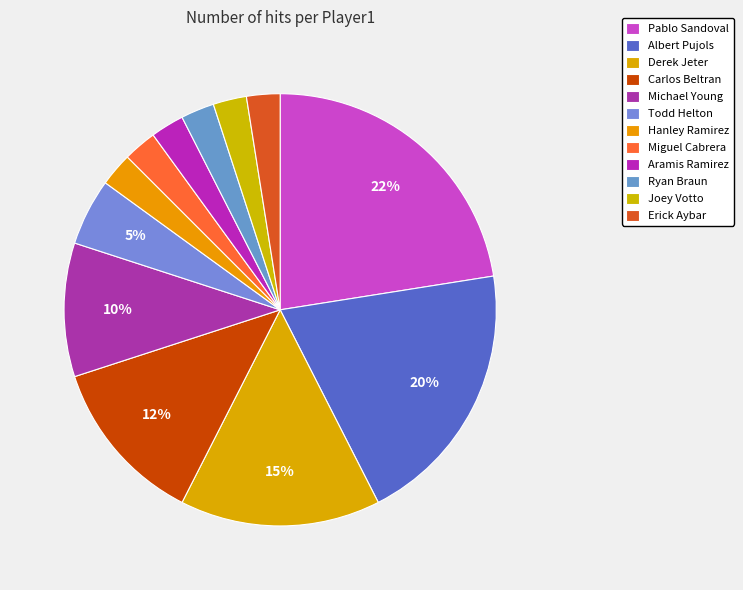

Combined, what portion of the pie is Carlos Beltran and Albert Pujols?

32.5%